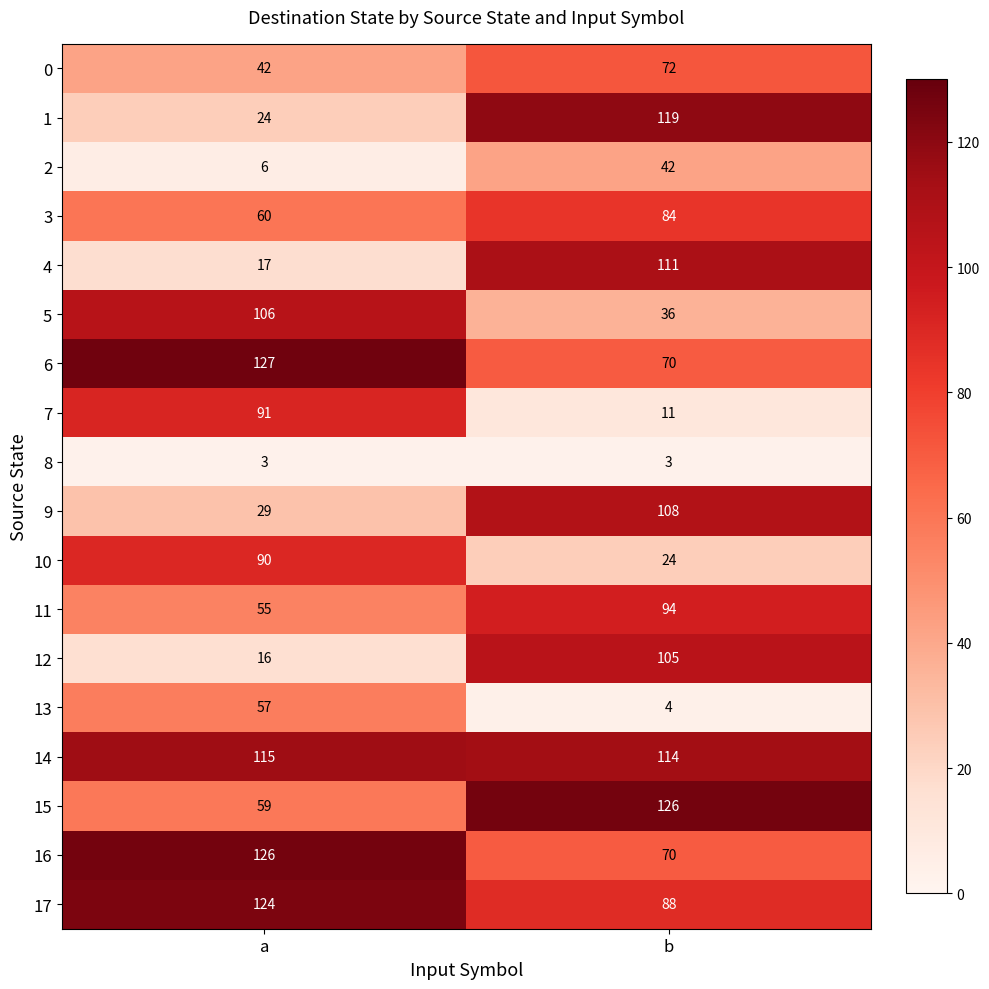

What is the difference between the maximum and minimum values in the 11 series?

39